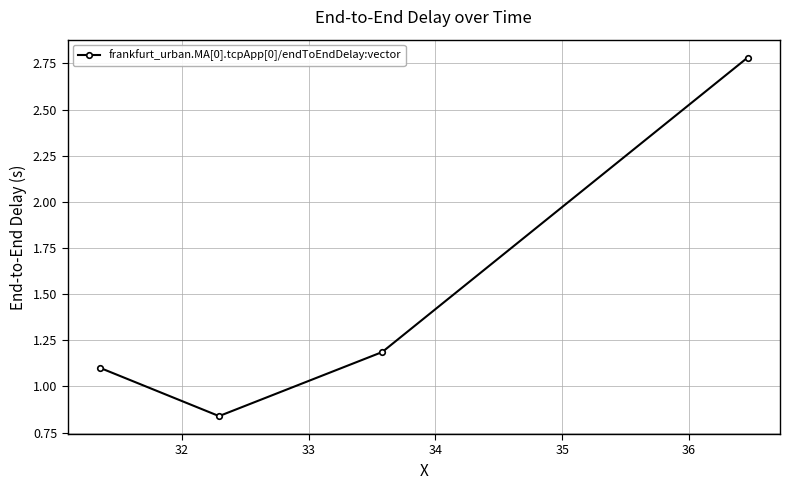

What is the value of the 4th point from the left?

2.8